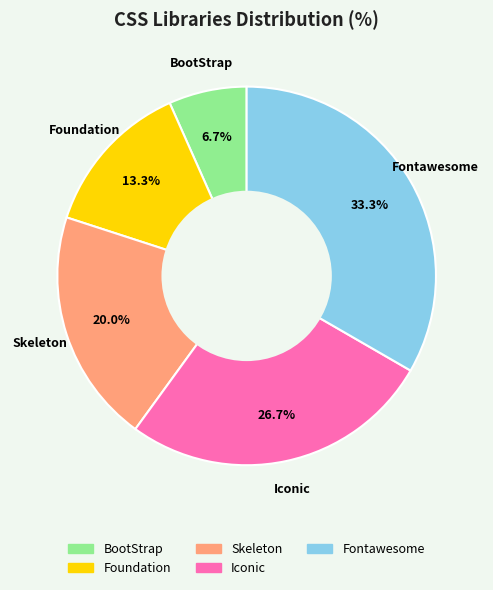

To the nearest percent, what is the difference between the largest and smallest slice percentages?

27%